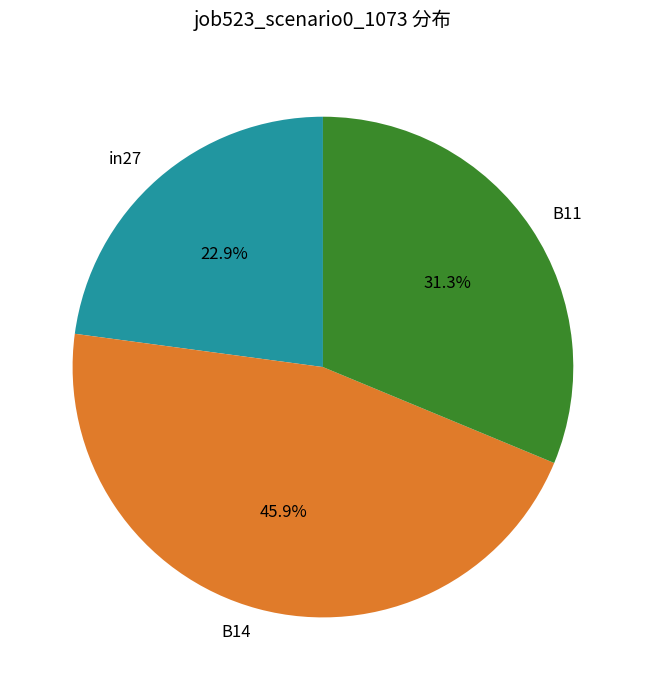

To the nearest percent, what is the average slice percentage?

33%